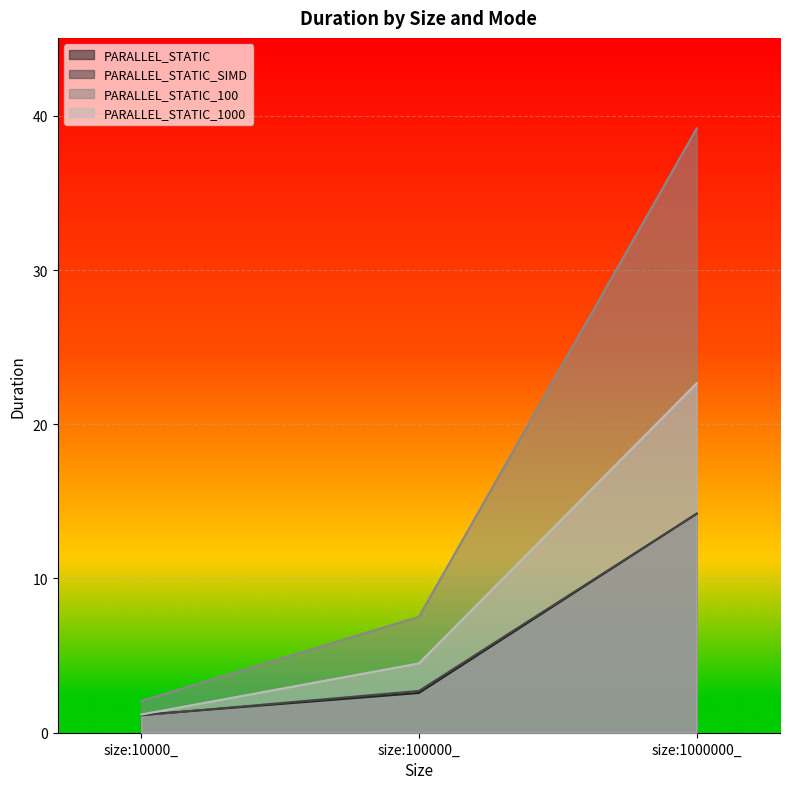

What is the difference between the second highest and minimum values in the PARALLEL_STATIC_SIMD series?

1.6